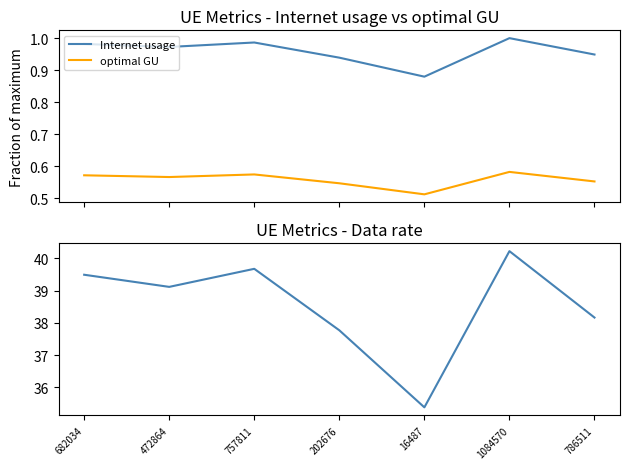

What is the value of the Internet usage point at the 4th from the left?

0.9